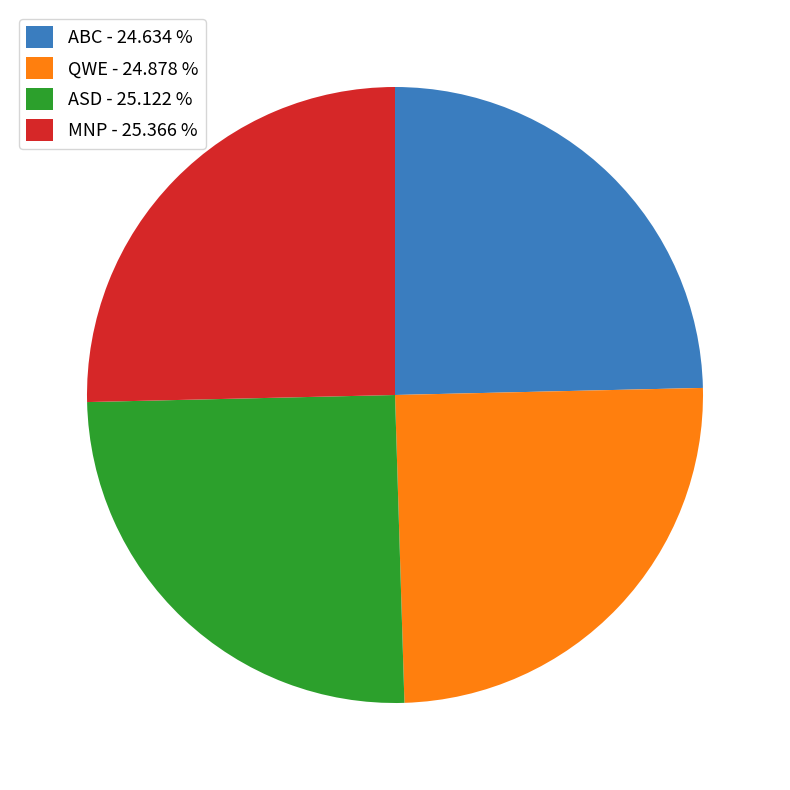

Approximately how many times larger is the value at ABC - 24.634 % compared to QWE - 24.878 %?

1.0